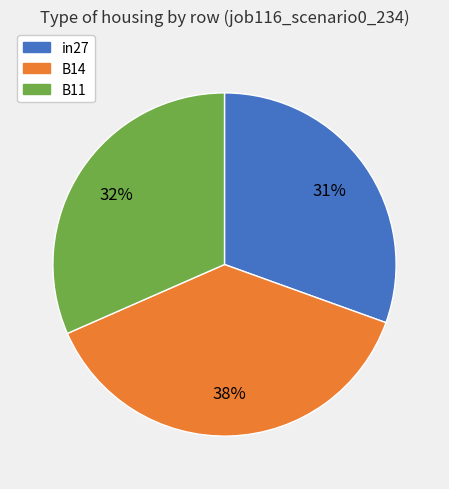

To the nearest percent, what percentage of the pie is in27?

31%